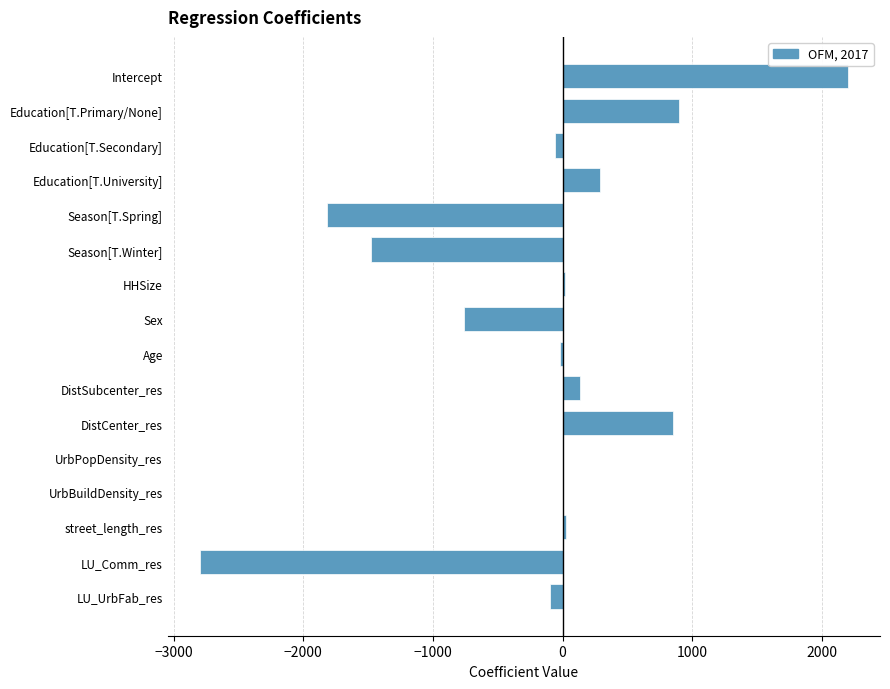

What is the sum of all values?

-2616.5